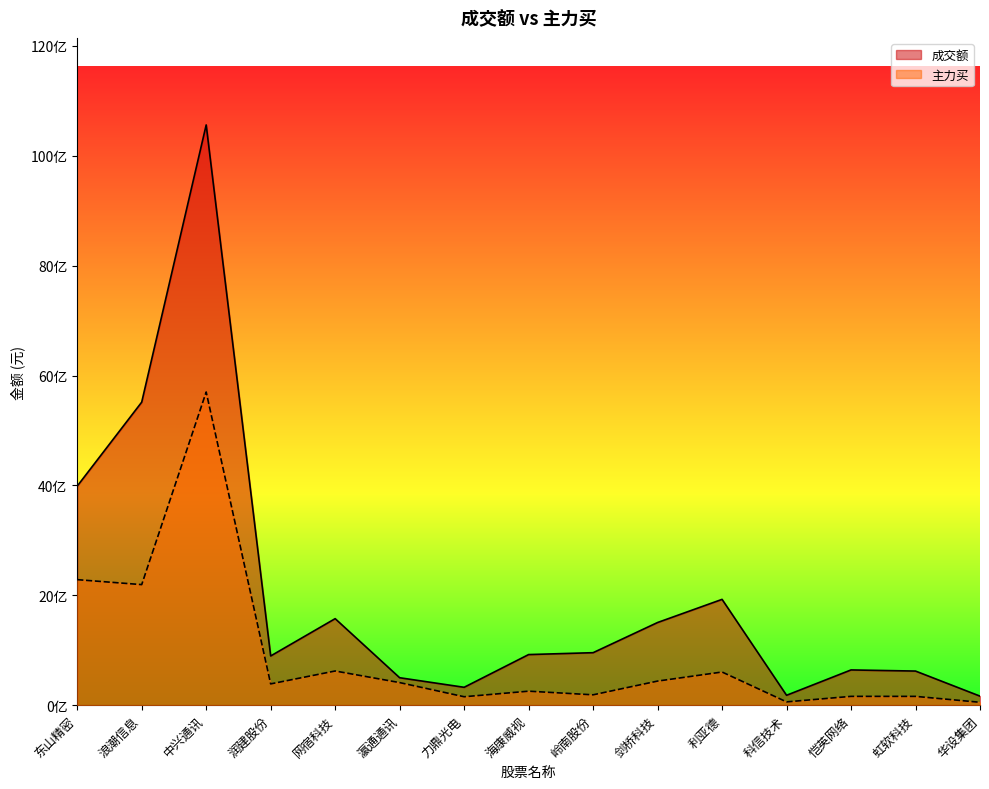

True or false: 成交额 and 主力买 intersect in this chart.

False